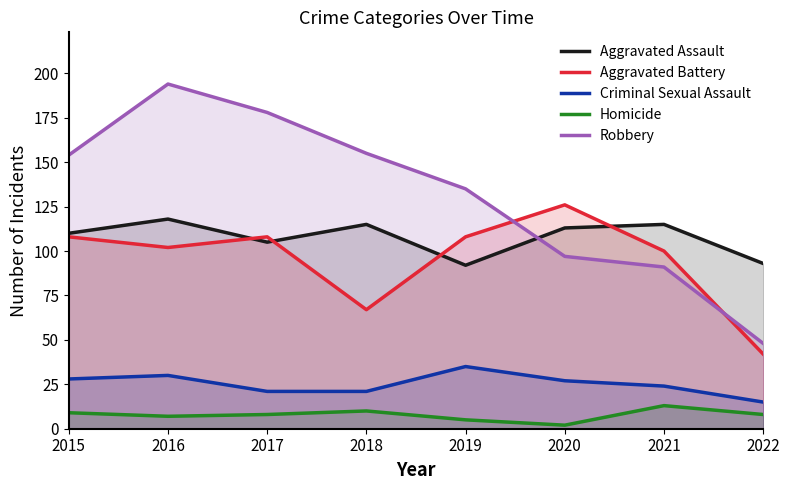

In Criminal Sexual Assault, how many points are higher than both neighbors (excluding endpoints)?

2